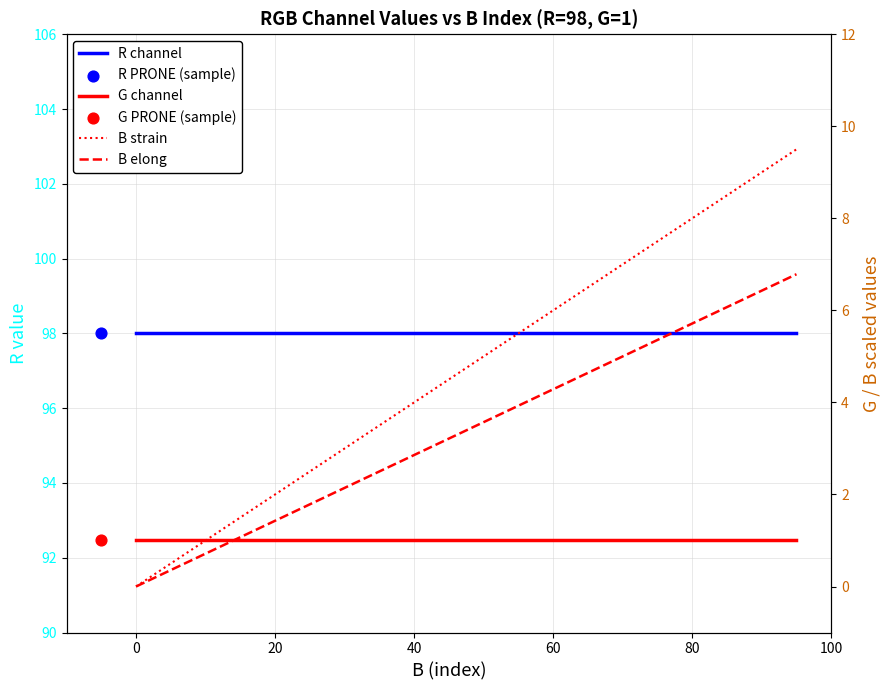

Which series has the largest Y range (max minus min)?

B strain